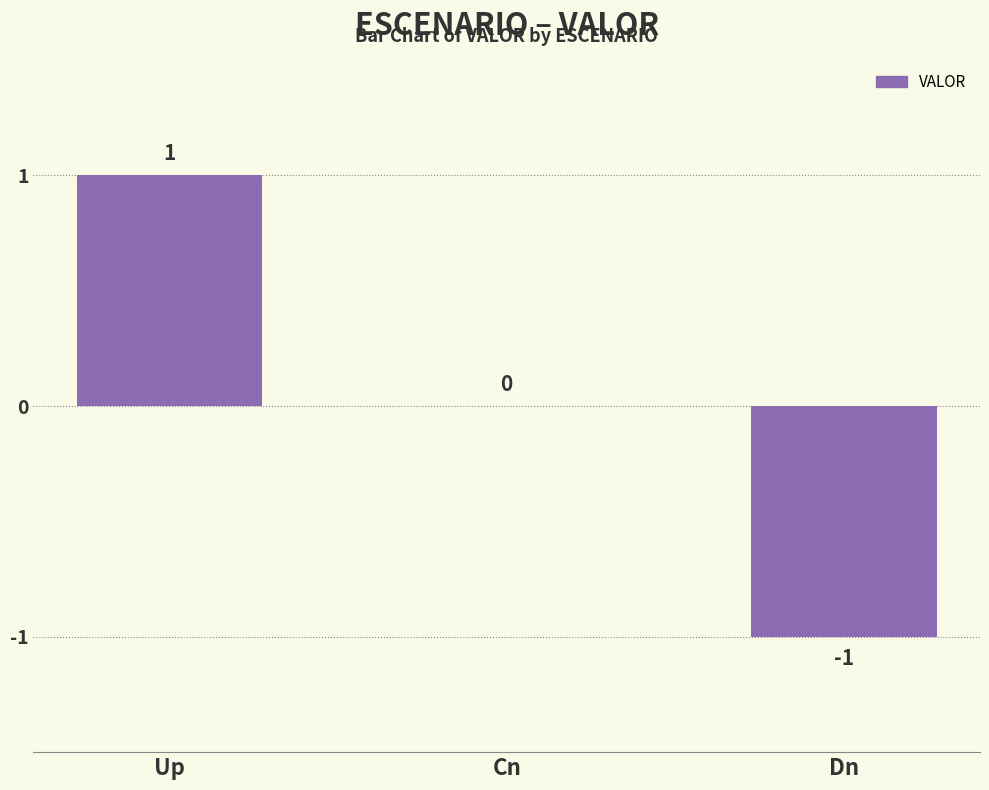

Which label corresponds to the largest value in the chart?

Up